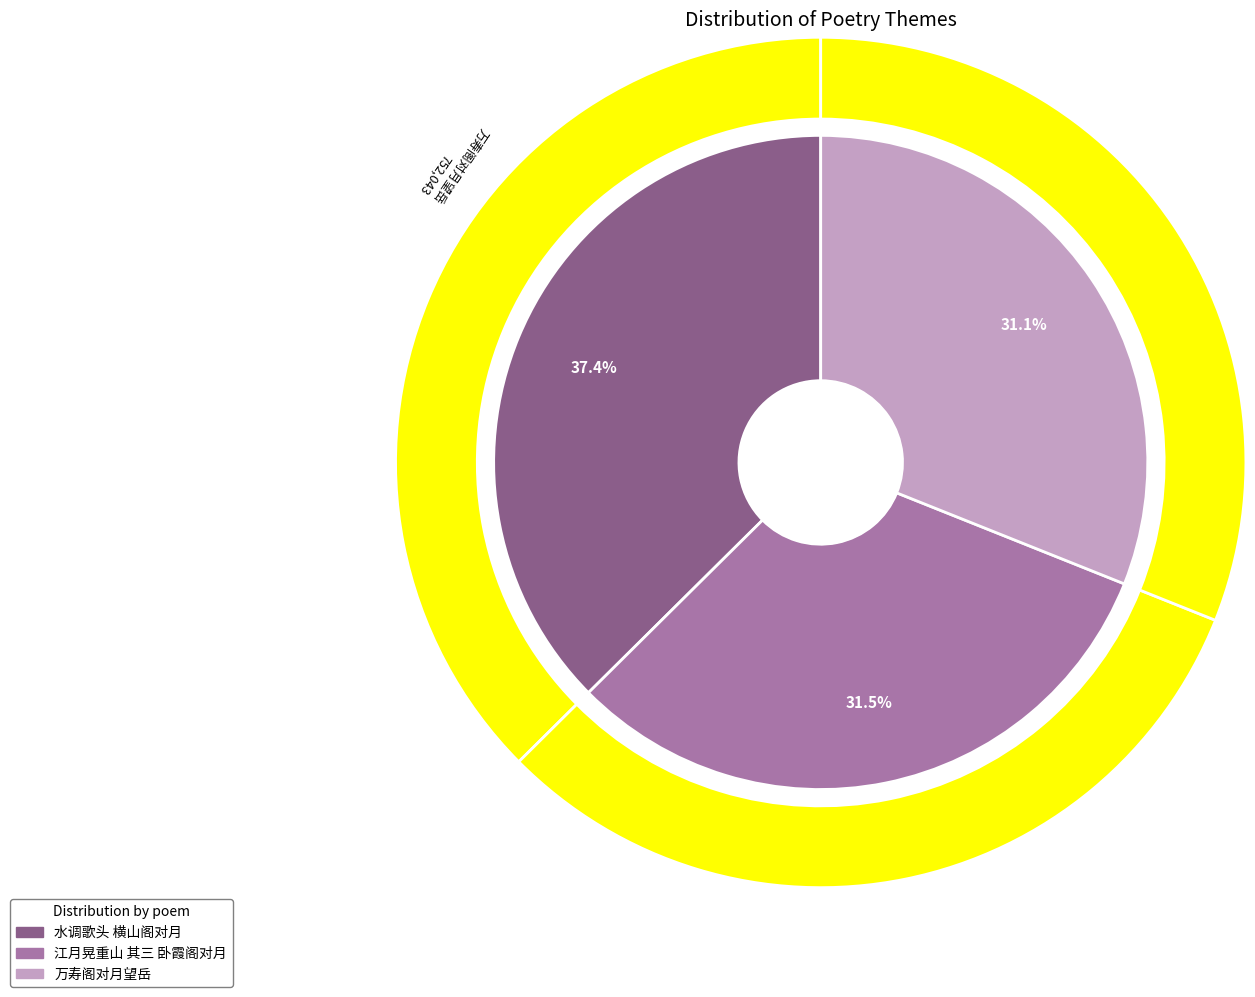

What is the largest slice in the pie chart?

水调歌头 横山阁对月